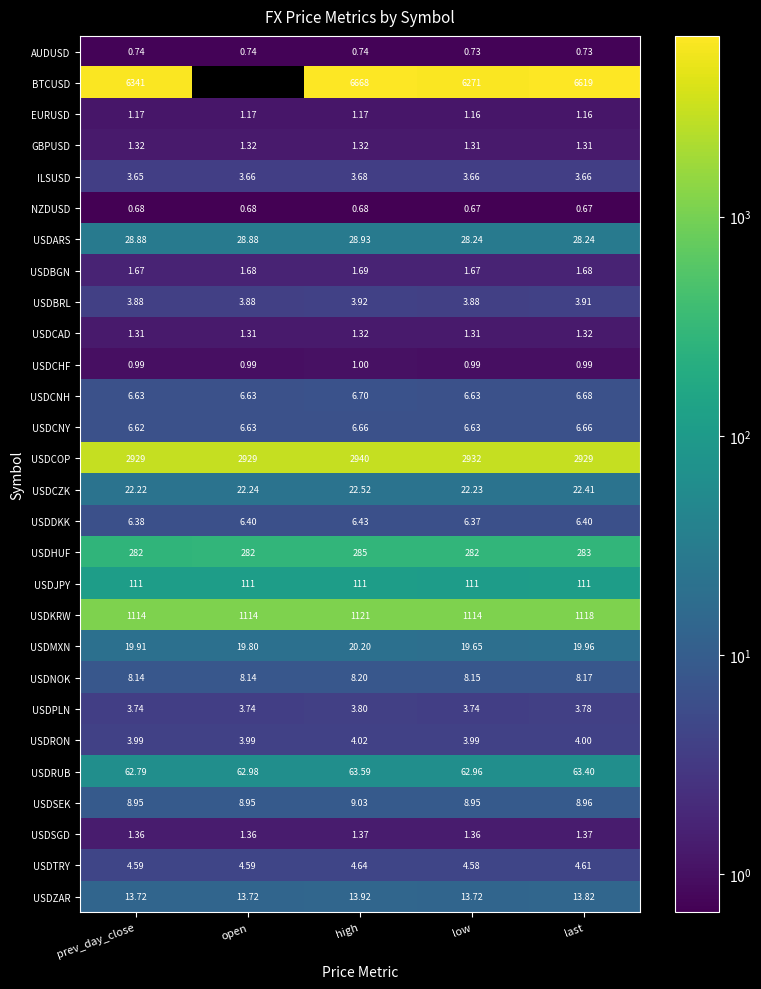

The value of USDHUF at open is 96.7. True or false?

False